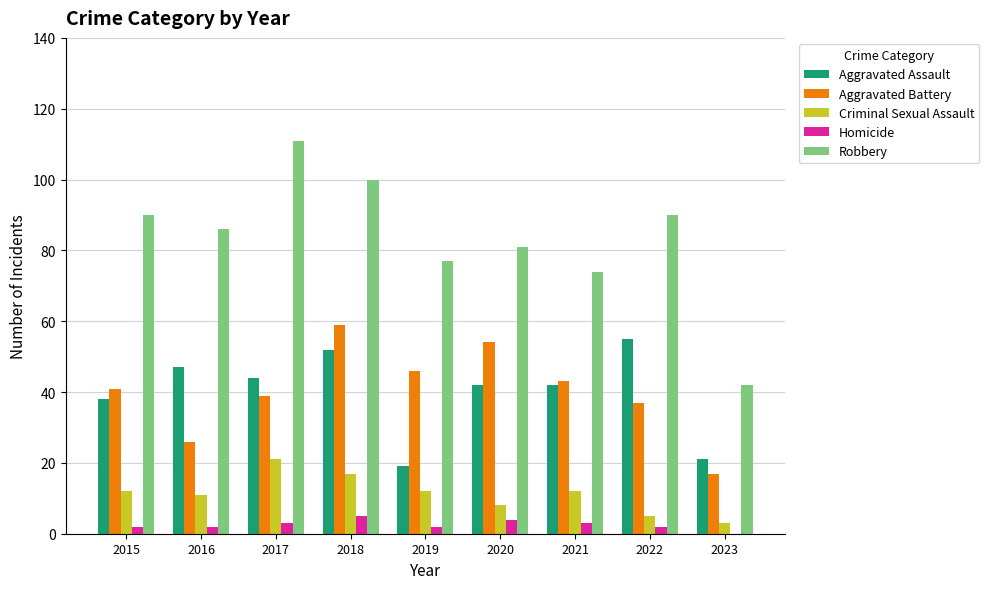

At which label does Robbery reach its peak?

2017